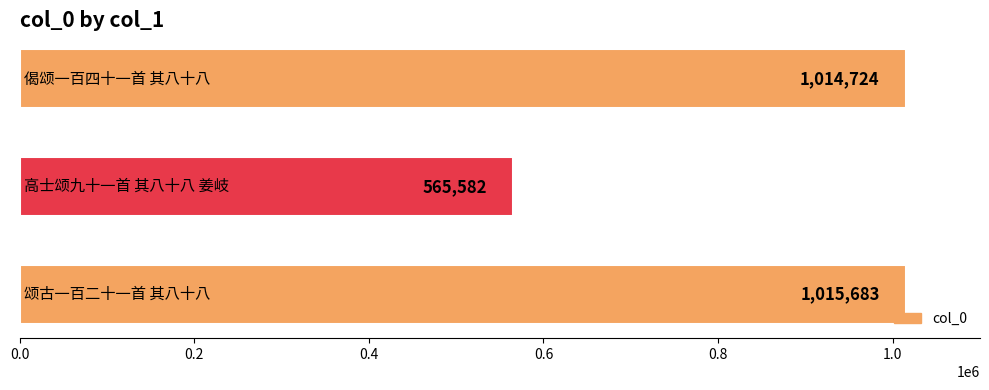

What is the average value?

865330